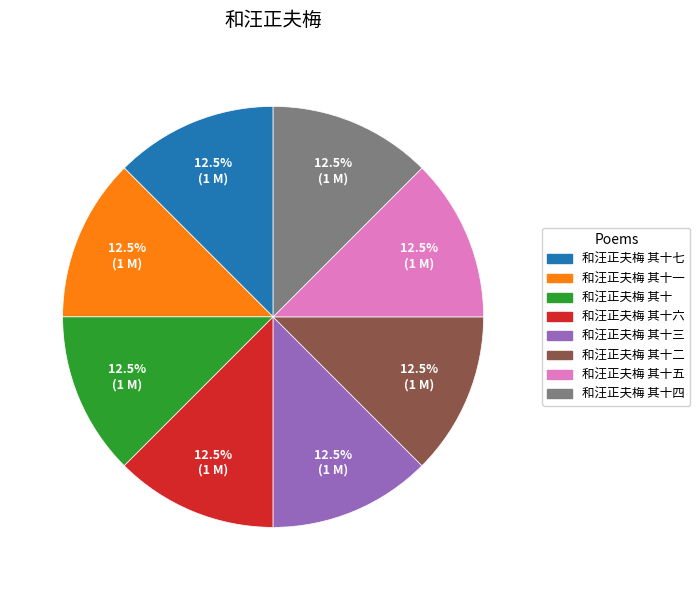

Is there a majority slice in this chart?

No